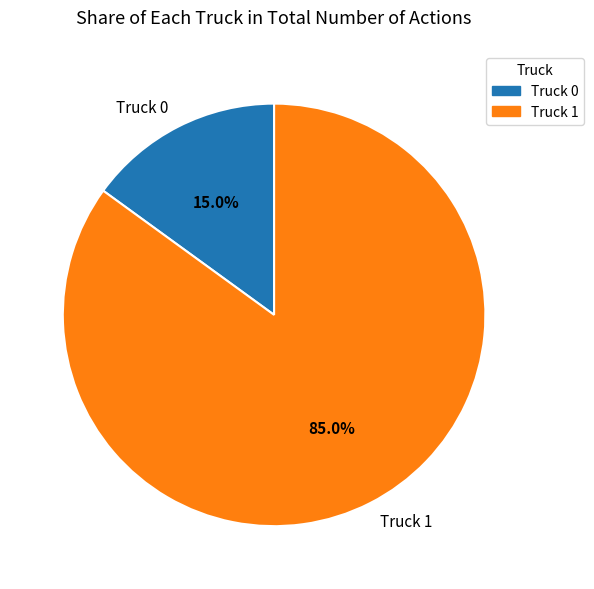

Between Truck 0 and Truck 1, which is larger?

Truck 1